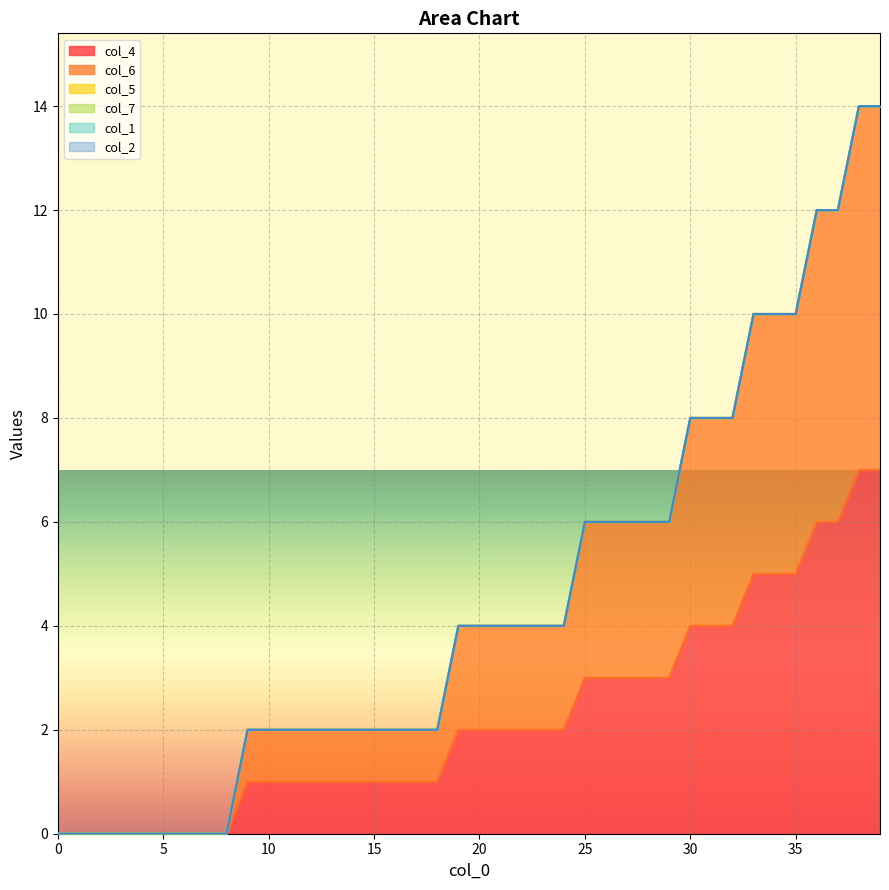

Reading left to right, what are all the values shown in this chart?

col_4: 0=0	1=0	2=0	3=0	4=0	5=0	6=0	7=0	8=0	9=1	10=1	11=1	12=1	13=1	14=1	15=1	16=1	17=1	18=1	19=2	20=2	21=2	22=2	23=2	24=2	25=3	26=3	27=3	28=3	29=3	30=4	31=4	32=4	33=5	34=5	35=5	36=6	37=6	38=7	39=7
col_6: 0=0	1=0	2=0	3=0	4=0	5=0	6=0	7=0	8=0	9=1	10=1	11=1	12=1	13=1	14=1	15=1	16=1	17=1	18=1	19=2	20=2	21=2	22=2	23=2	24=2	25=3	26=3	27=3	28=3	29=3	30=4	31=4	32=4	33=5	34=5	35=5	36=6	37=6	38=7	39=7
col_5: 0=0	1=0	2=0	3=0	4=0	5=0	6=0	7=0	8=0	9=0	10=0	11=0	12=0	13=0	14=0	15=0	16=0	17=0	18=0	19=0	20=0	21=0	22=0	23=0	24=0	25=0	26=0	27=0	28=0	29=0	30=0	31=0	32=0	33=0	34=0	35=0	36=0	37=0	38=0	39=0
col_7: 0=0	1=0	2=0	3=0	4=0	5=0	6=0	7=0	8=0	9=0	10=0	11=0	12=0	13=0	14=0	15=0	16=0	17=0	18=0	19=0	20=0	21=0	22=0	23=0	24=0	25=0	26=0	27=0	28=0	29=0	30=0	31=0	32=0	33=0	34=0	35=0	36=0	37=0	38=0	39=0
col_1: 0=0	1=0	2=0	3=0	4=0	5=0	6=0	7=0	8=0	9=0	10=0	11=0	12=0	13=0	14=0	15=0	16=0	17=0	18=0	19=0	20=0	21=0	22=0	23=0	24=0	25=0	26=0	27=0	28=0	29=0	30=0	31=0	32=0	33=0	34=0	35=0	36=0	37=0	38=0	39=0
col_2: 0=0	1=0	2=0	3=0	4=0	5=0	6=0	7=0	8=0	9=0	10=0	11=0	12=0	13=0	14=0	15=0	16=0	17=0	18=0	19=0	20=0	21=0	22=0	23=0	24=0	25=0	26=0	27=0	28=0	29=0	30=0	31=0	32=0	33=0	34=0	35=0	36=0	37=0	38=0	39=0